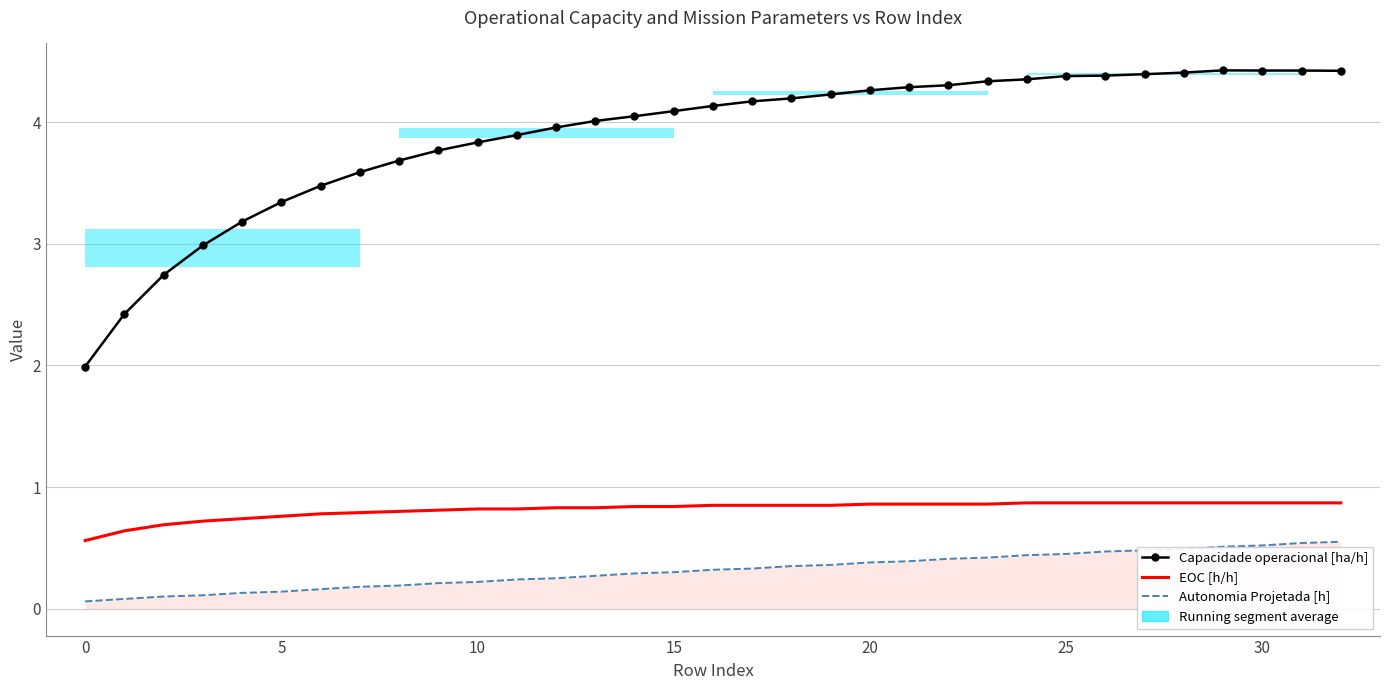

True or false: Capacidade operacional [ha/h] and EOC [h/h] intersect in this chart.

False